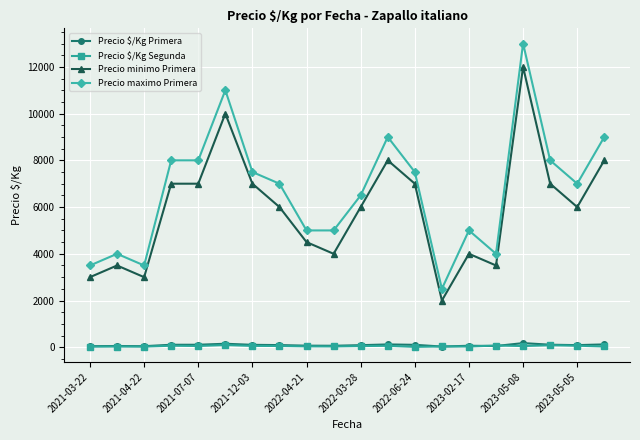

What is the maximum value shown in the chart?

13000